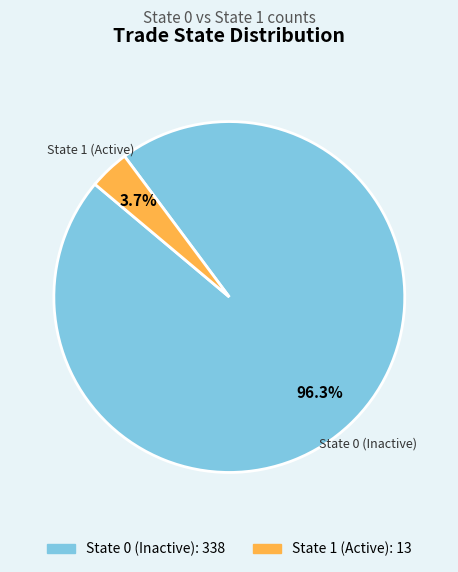

Rank the categories by value from highest to lowest.

State 0 (Inactive), State 1 (Active)